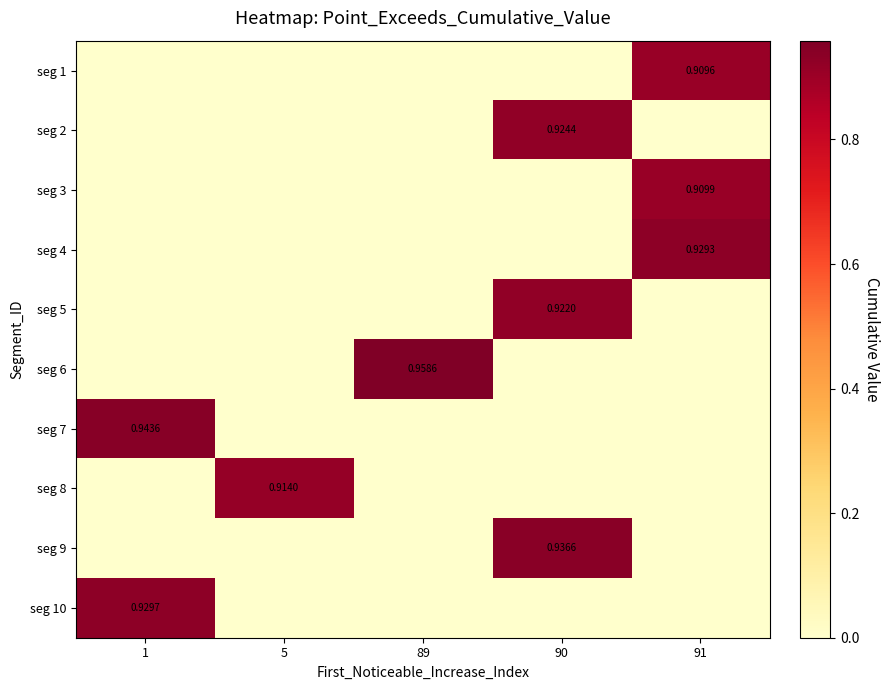

Count the number of data series in this chart.

10